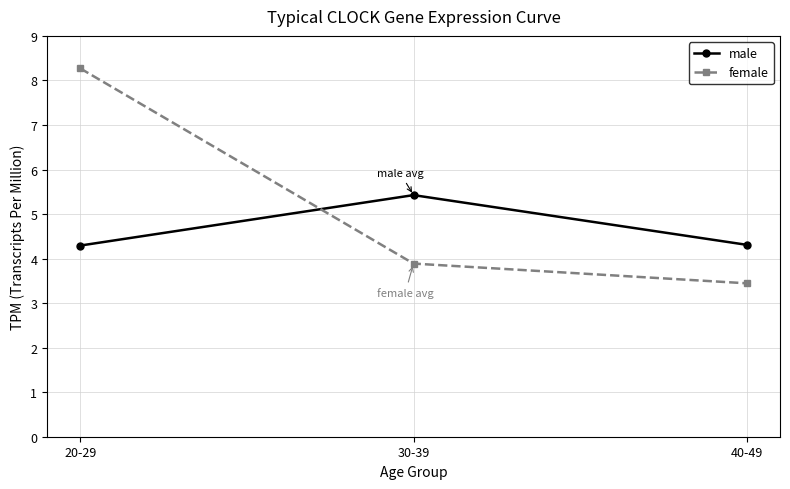

What is the label of the 1st point from the left?

20-29